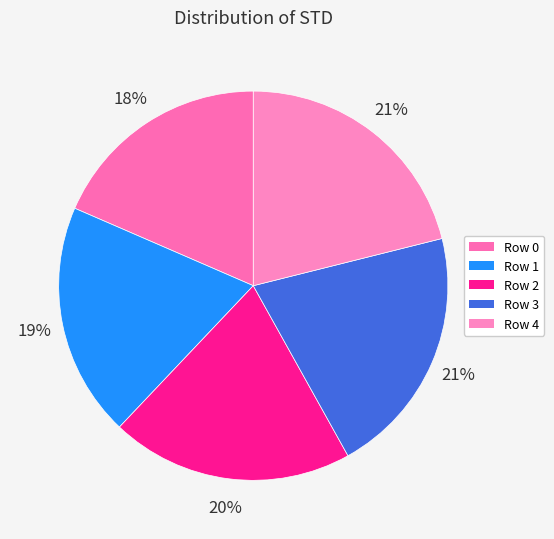

Which category has the biggest portion of the pie?

4